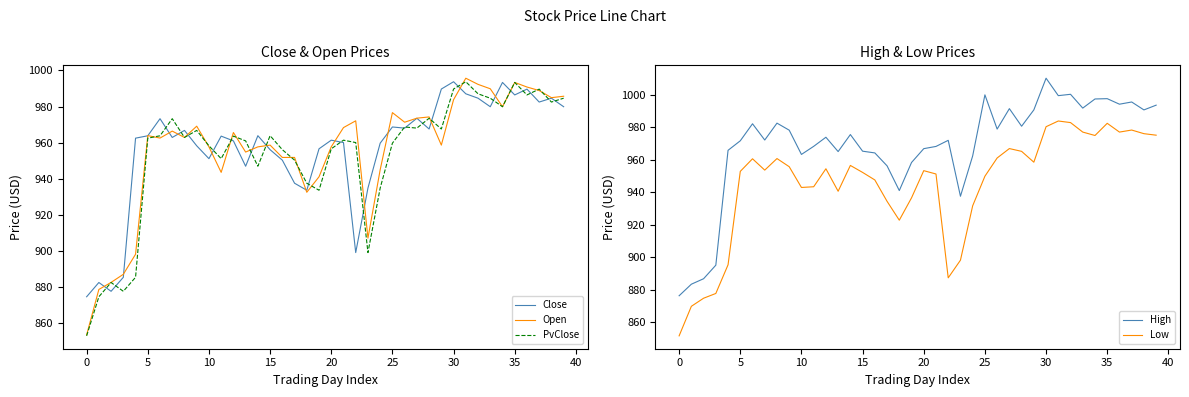

What is the total value across all series at 23?

4576.7